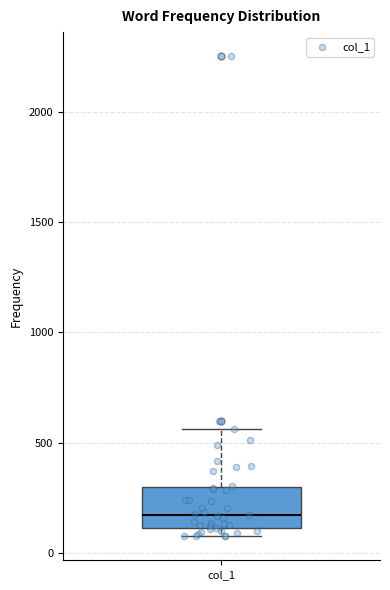

Read this box plot against the y-axis: the position of the median line, the range covered by the box, and the ends of both whiskers. The values are not printed on the chart, so give them approximately, as read against the axis.

median 150, box 100 to 300, whiskers 100 (just below the box's lower edge) to 550